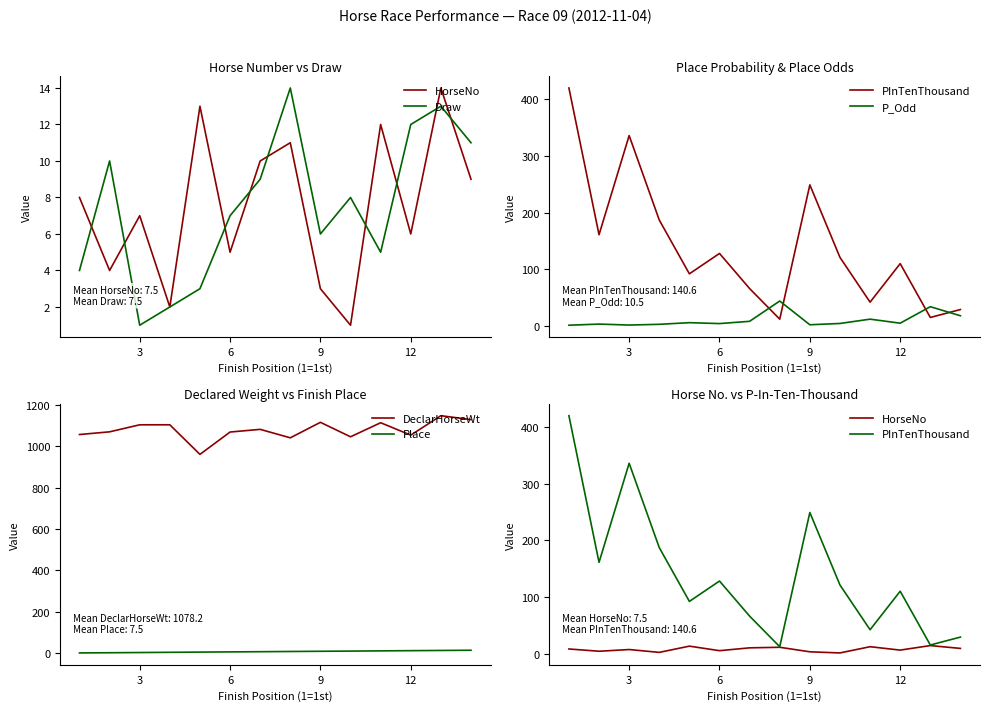

Which series has the largest range (max minus min)?

PInTenThousand